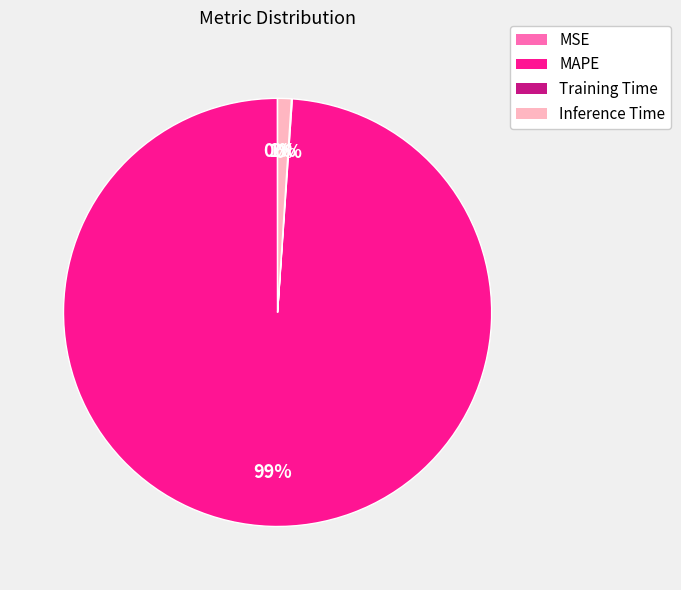

What is the largest slice in the pie chart?

MAPE